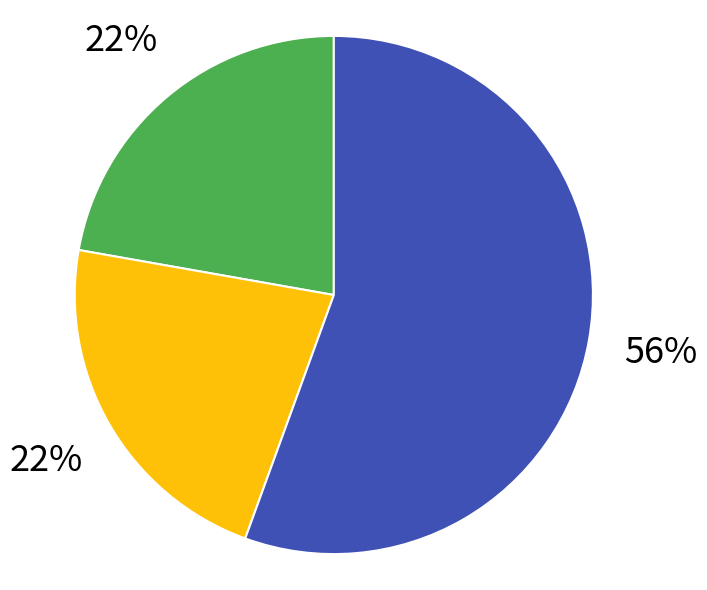

To the nearest percent, what is the average slice percentage?

33%